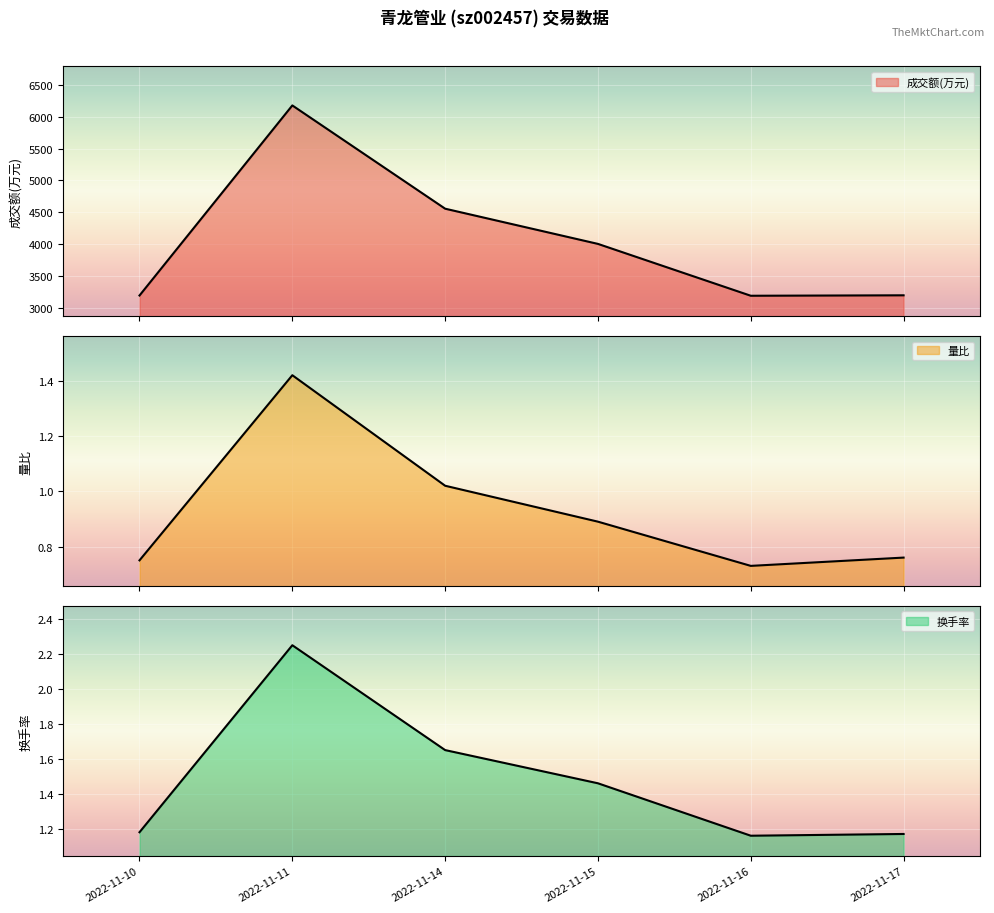

What is the difference between the maximum and second lowest values in the 成交额(万元) series?

2980.0